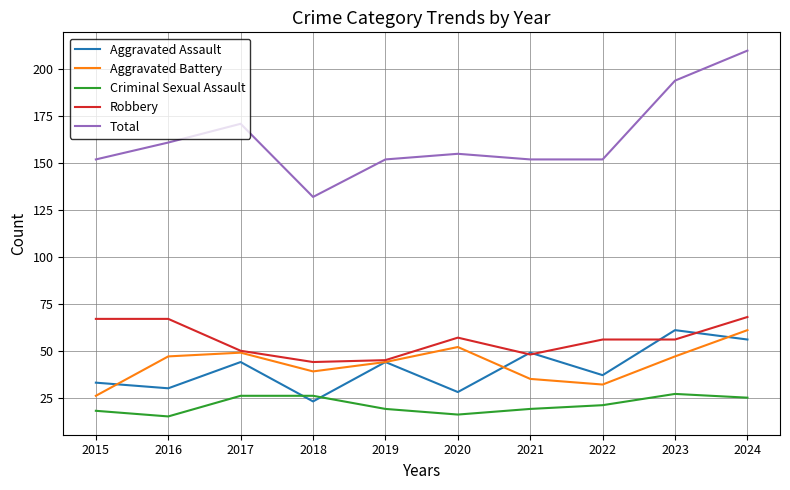

How many interior local valleys does the Aggravated Battery series have?

2